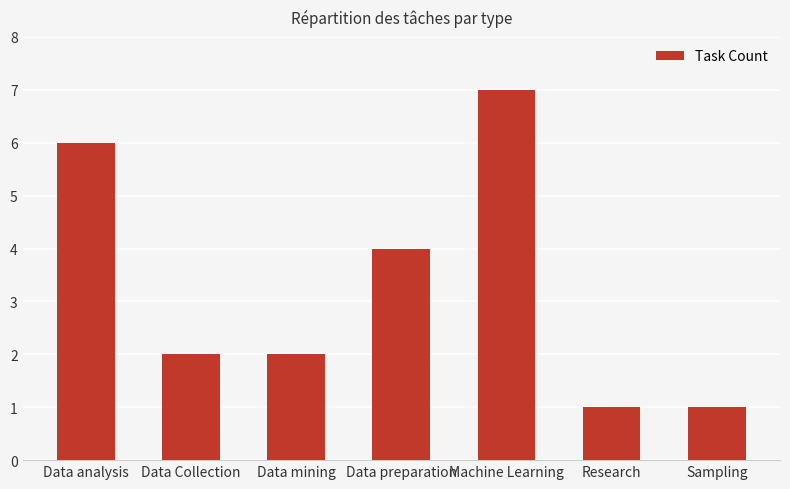

Between Data mining and Data analysis, which is larger?

Data analysis